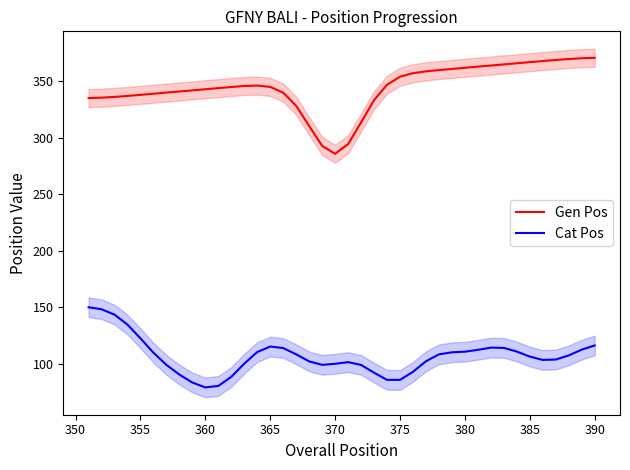

In Gen Pos, how many points are lower than both neighbors (excluding endpoints)?

1